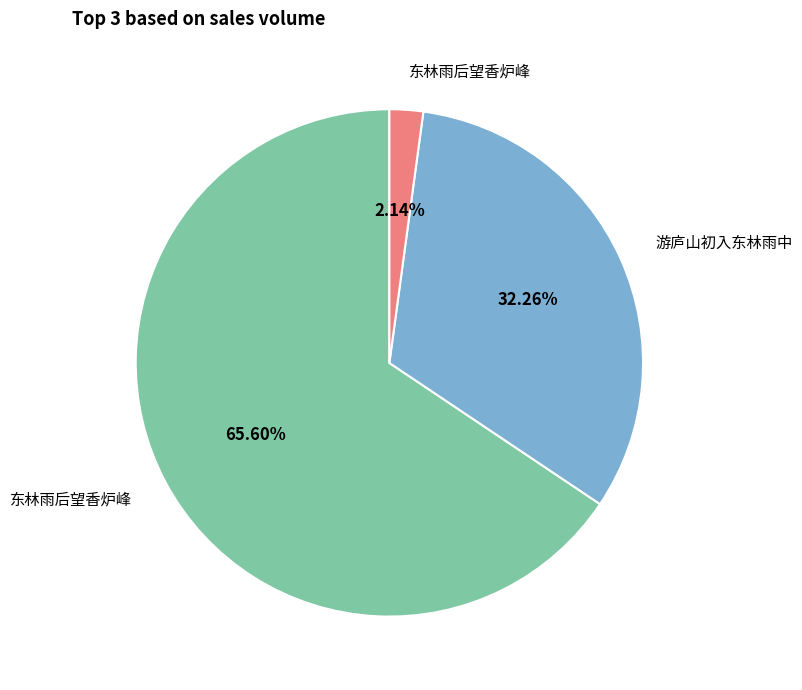

Is there a majority slice in this chart?

Yes